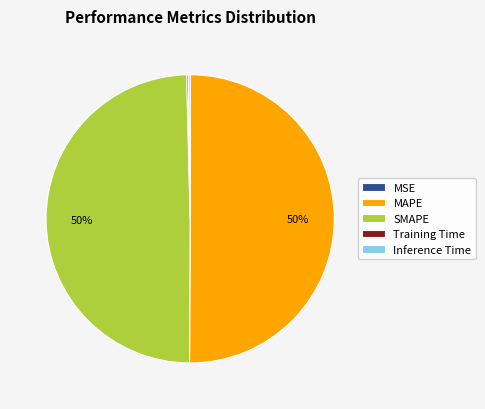

Which slice represents more than half of the pie?

MAPE